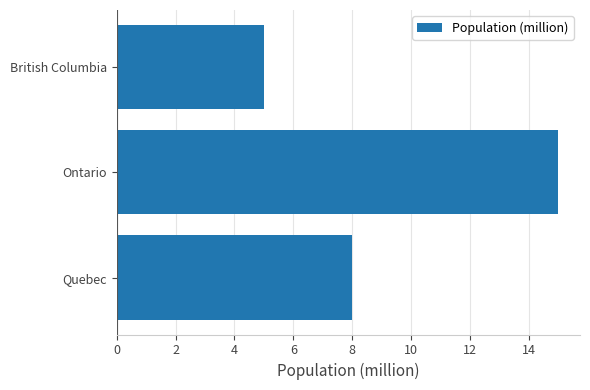

What is the sum of all values?

28